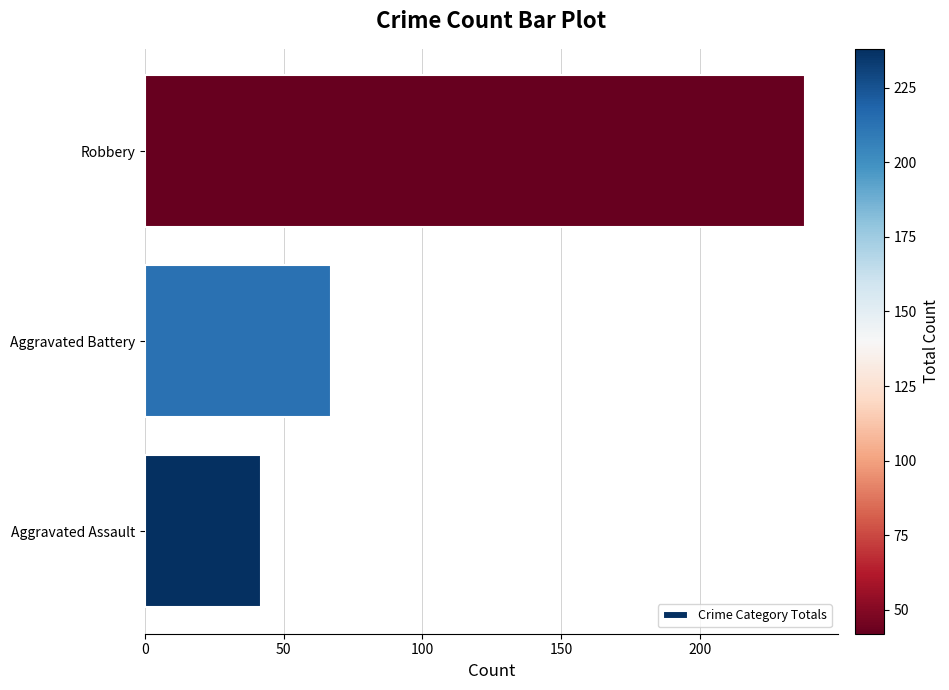

Is it true that the value at Robbery is 345?

False